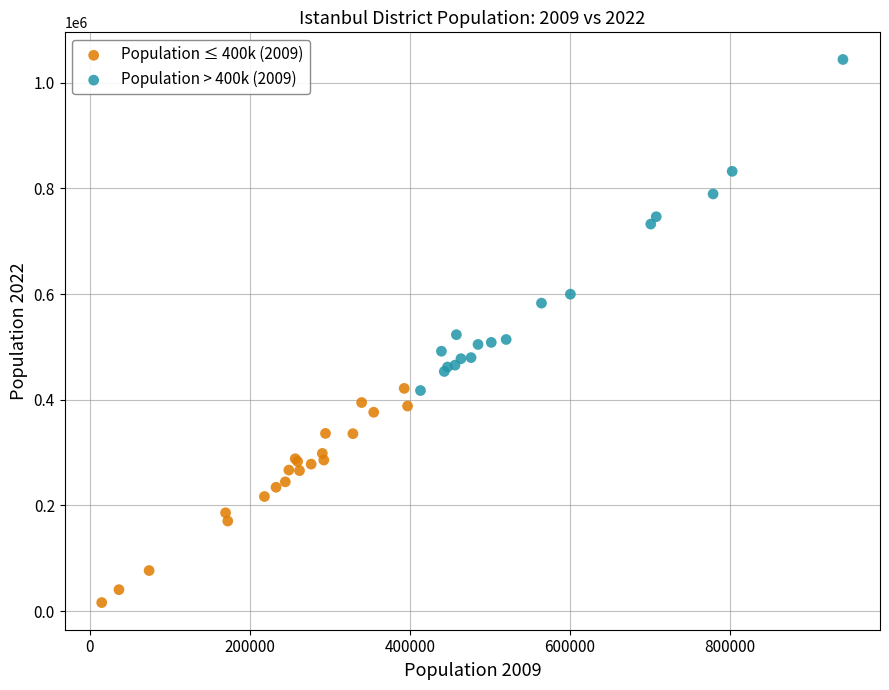

Which series reaches the minimum Y coordinate?

Population ≤ 400k (2009)